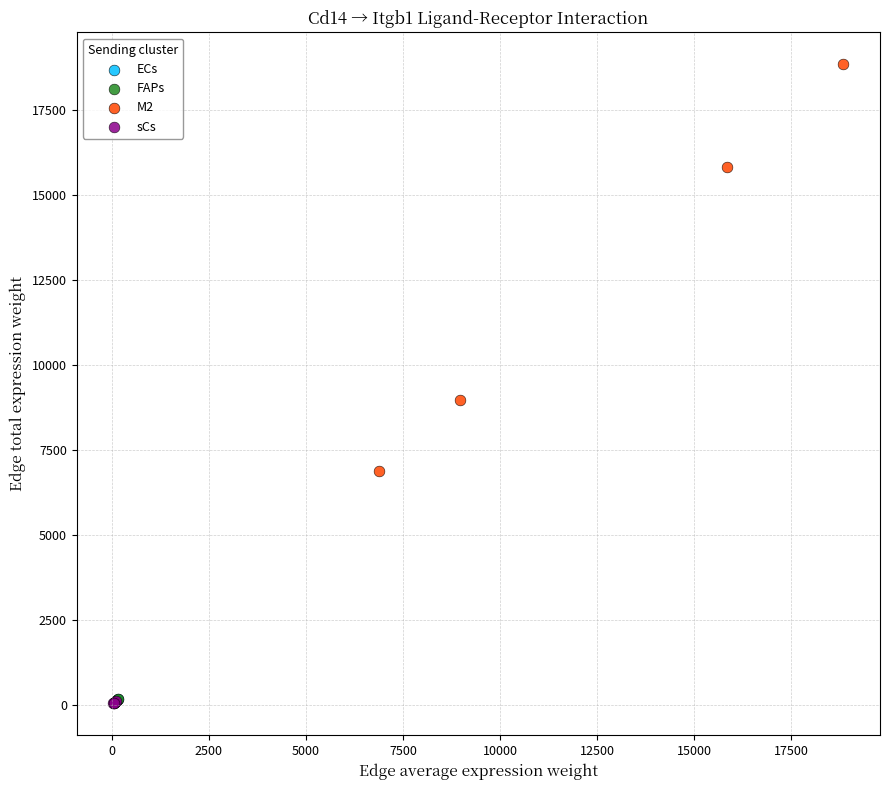

Which series has the widest spread of Y values?

M2